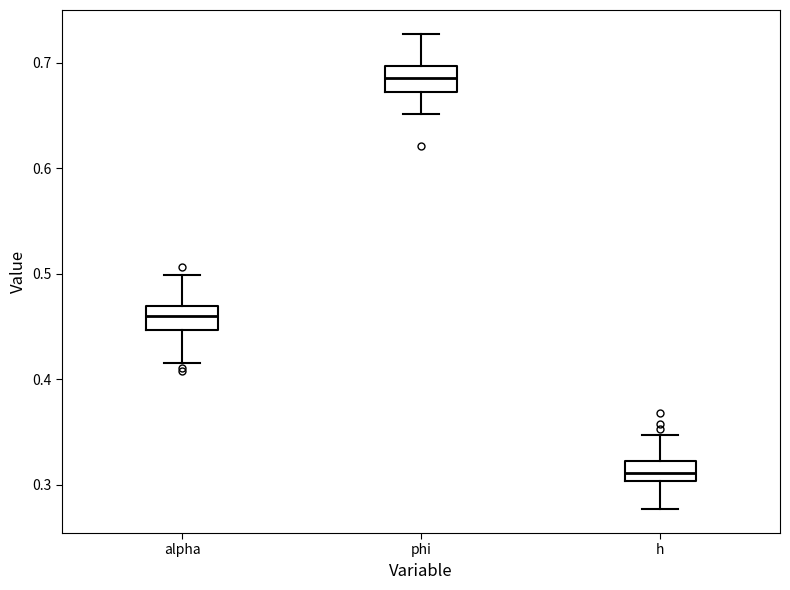

Which box has the lowest median line?

h